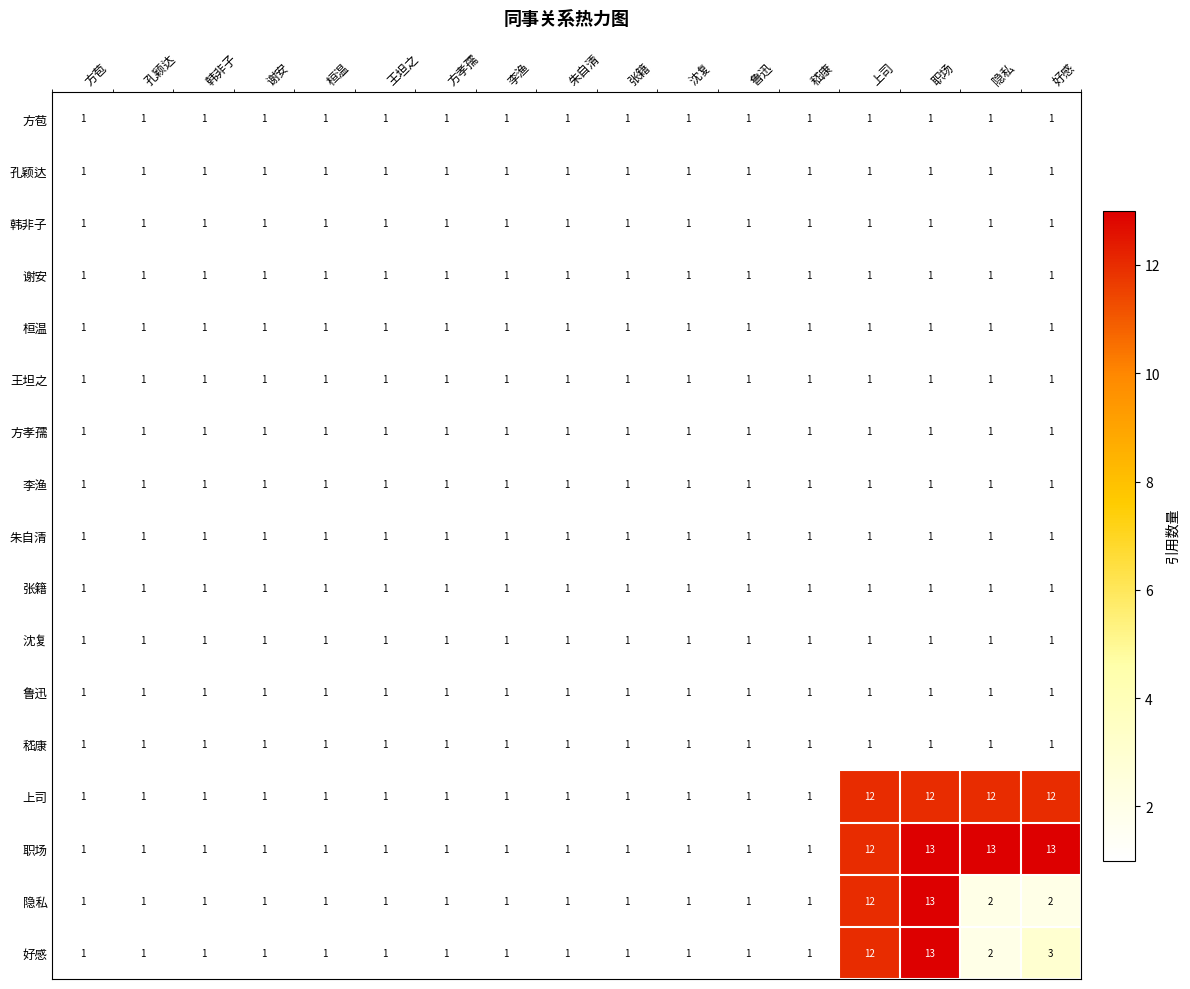

The 朱自清 series shows 1 at 李渔. True or false?

True